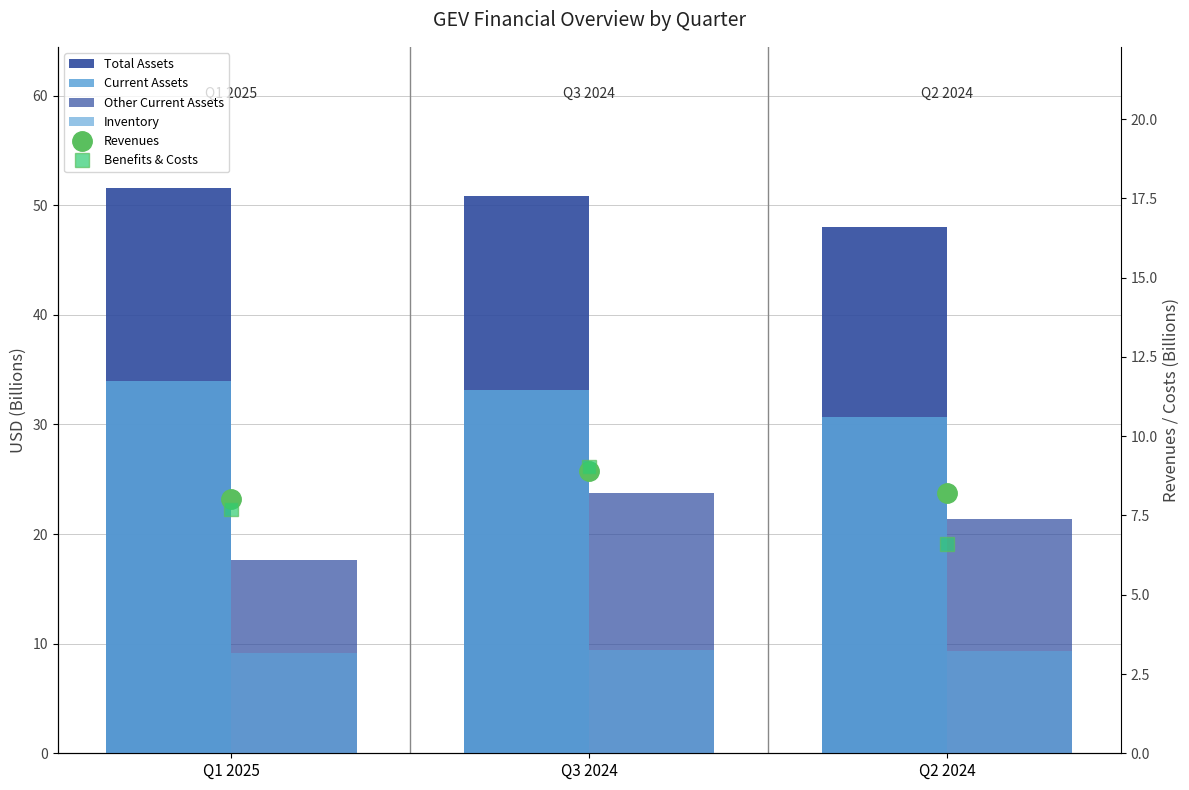

The Revenues series shows 1.7 at Q2 2024. True or false?

False